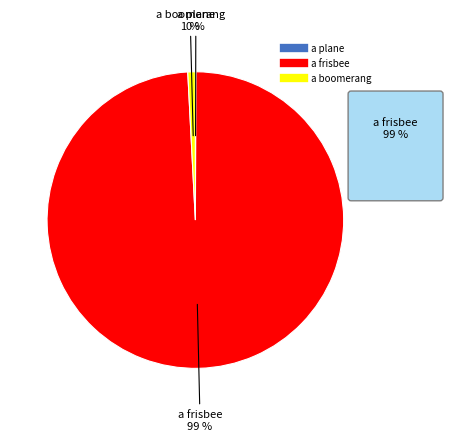

To the nearest percent, what is the difference between the largest and smallest slice percentages?

99%